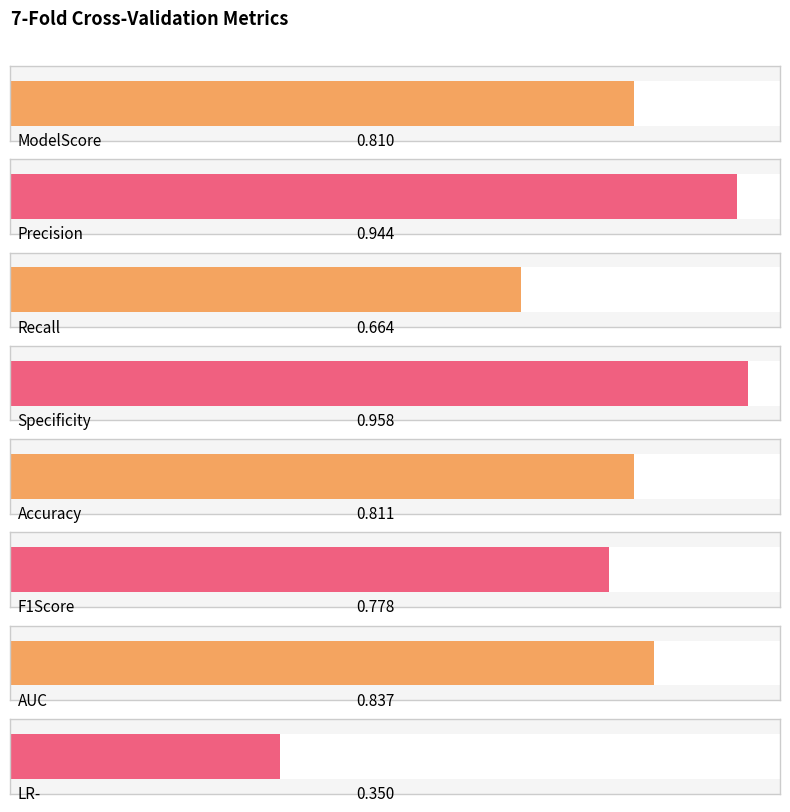

What position from the left is Accuracy?

5